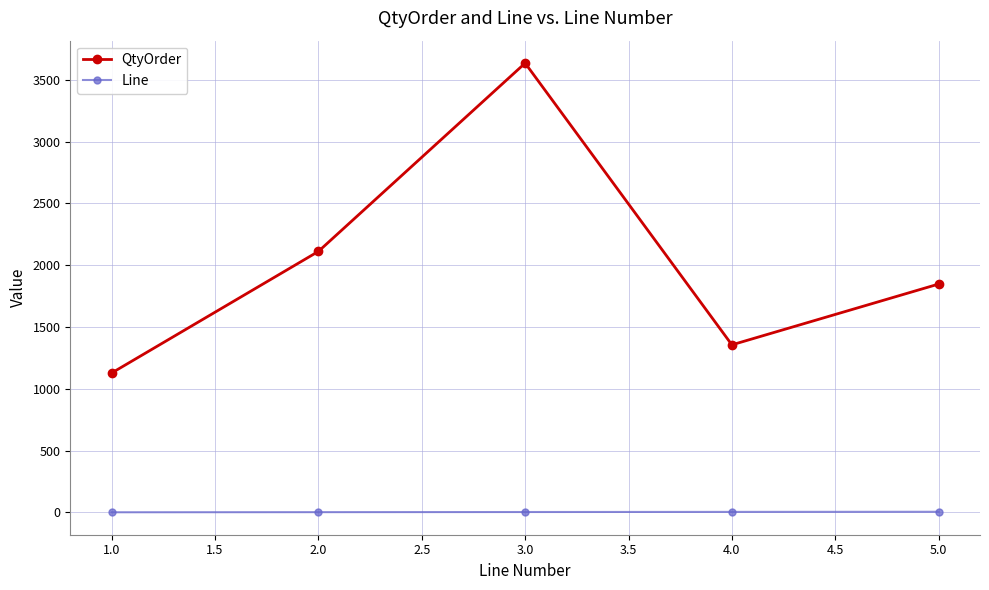

Which series has the largest total across all categories?

QtyOrder